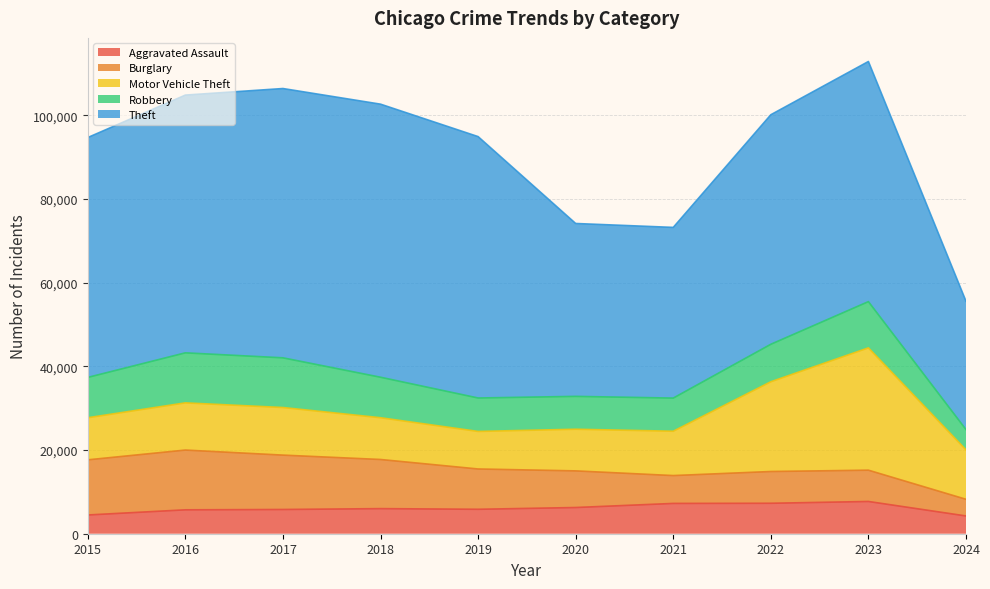

What is the difference between the Theft values at 2018 and 2021?

24479